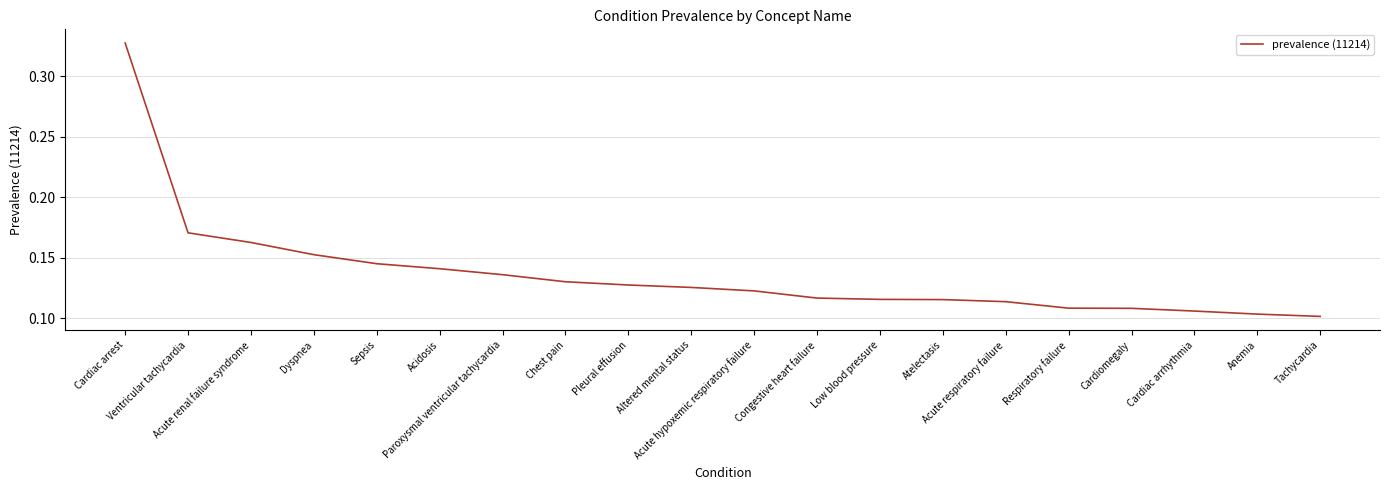

Which category has the lowest value across all series?

Tachycardia